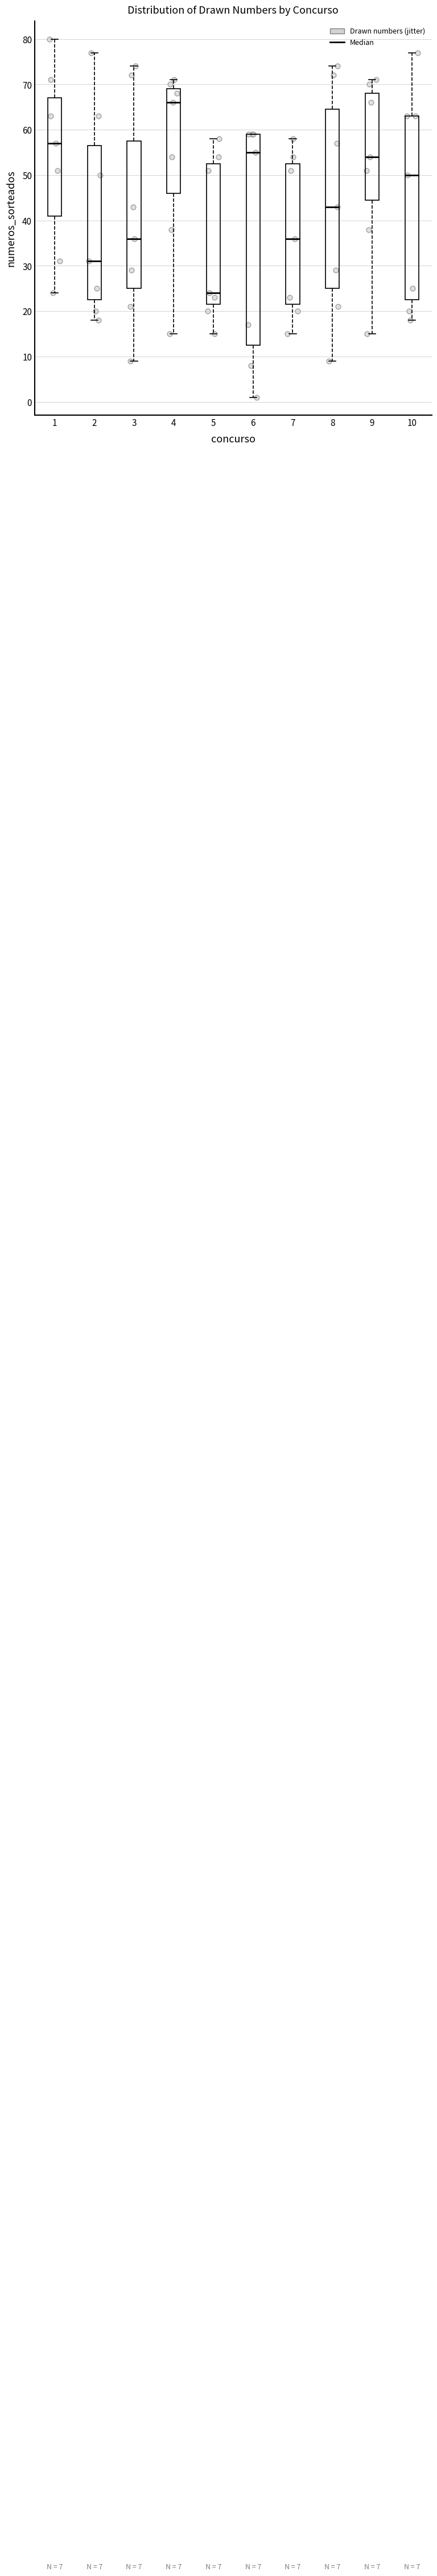

Which box has the lowest median line?

5